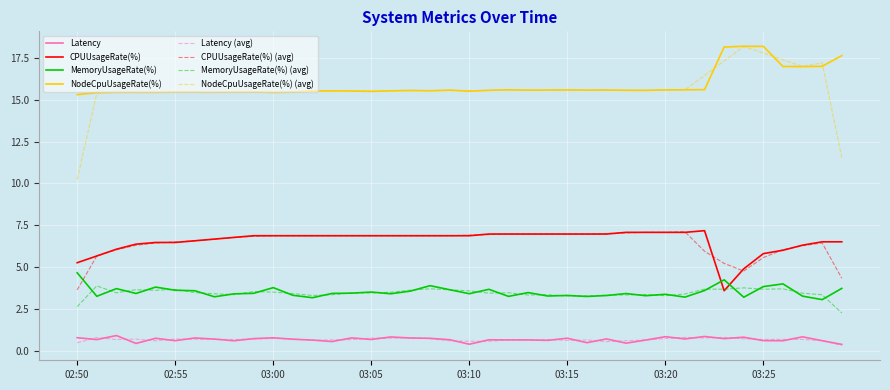

True or false: MemoryUsageRate(%) and Latency intersect in this chart.

False